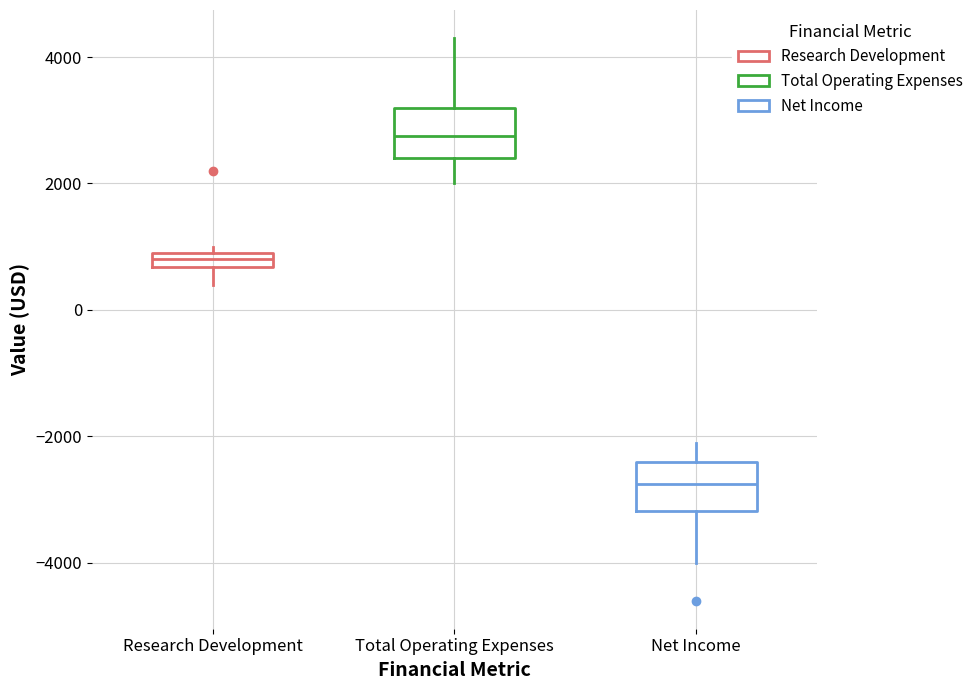

Which box's median line is the highest?

Total Operating Expenses